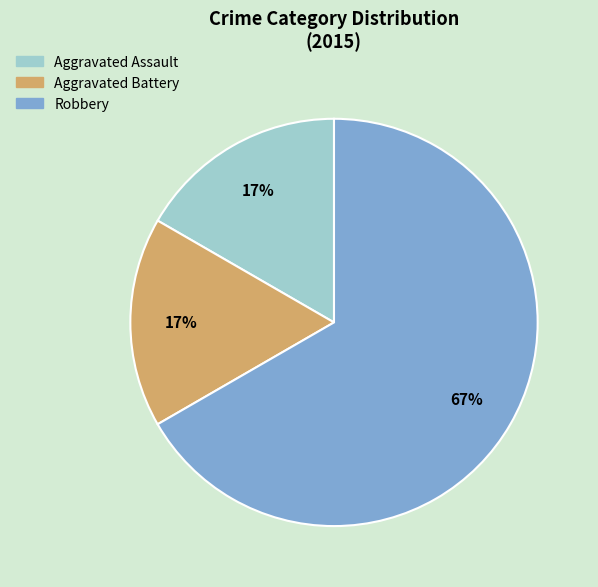

To the nearest percent, what is the average slice percentage?

33%